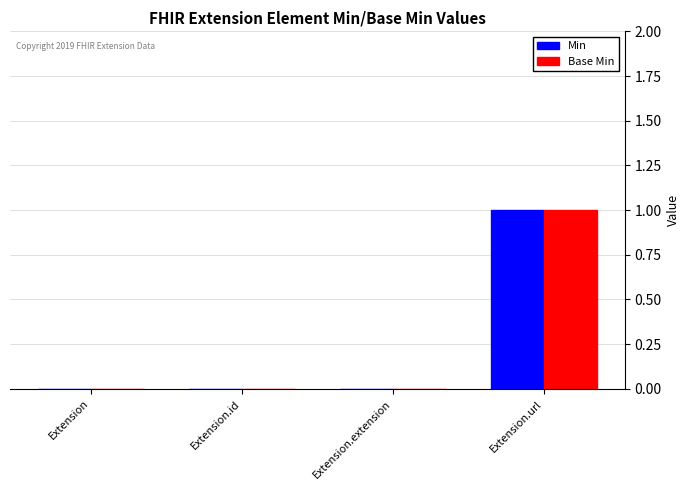

Which category has the highest value across all series?

Extension.url